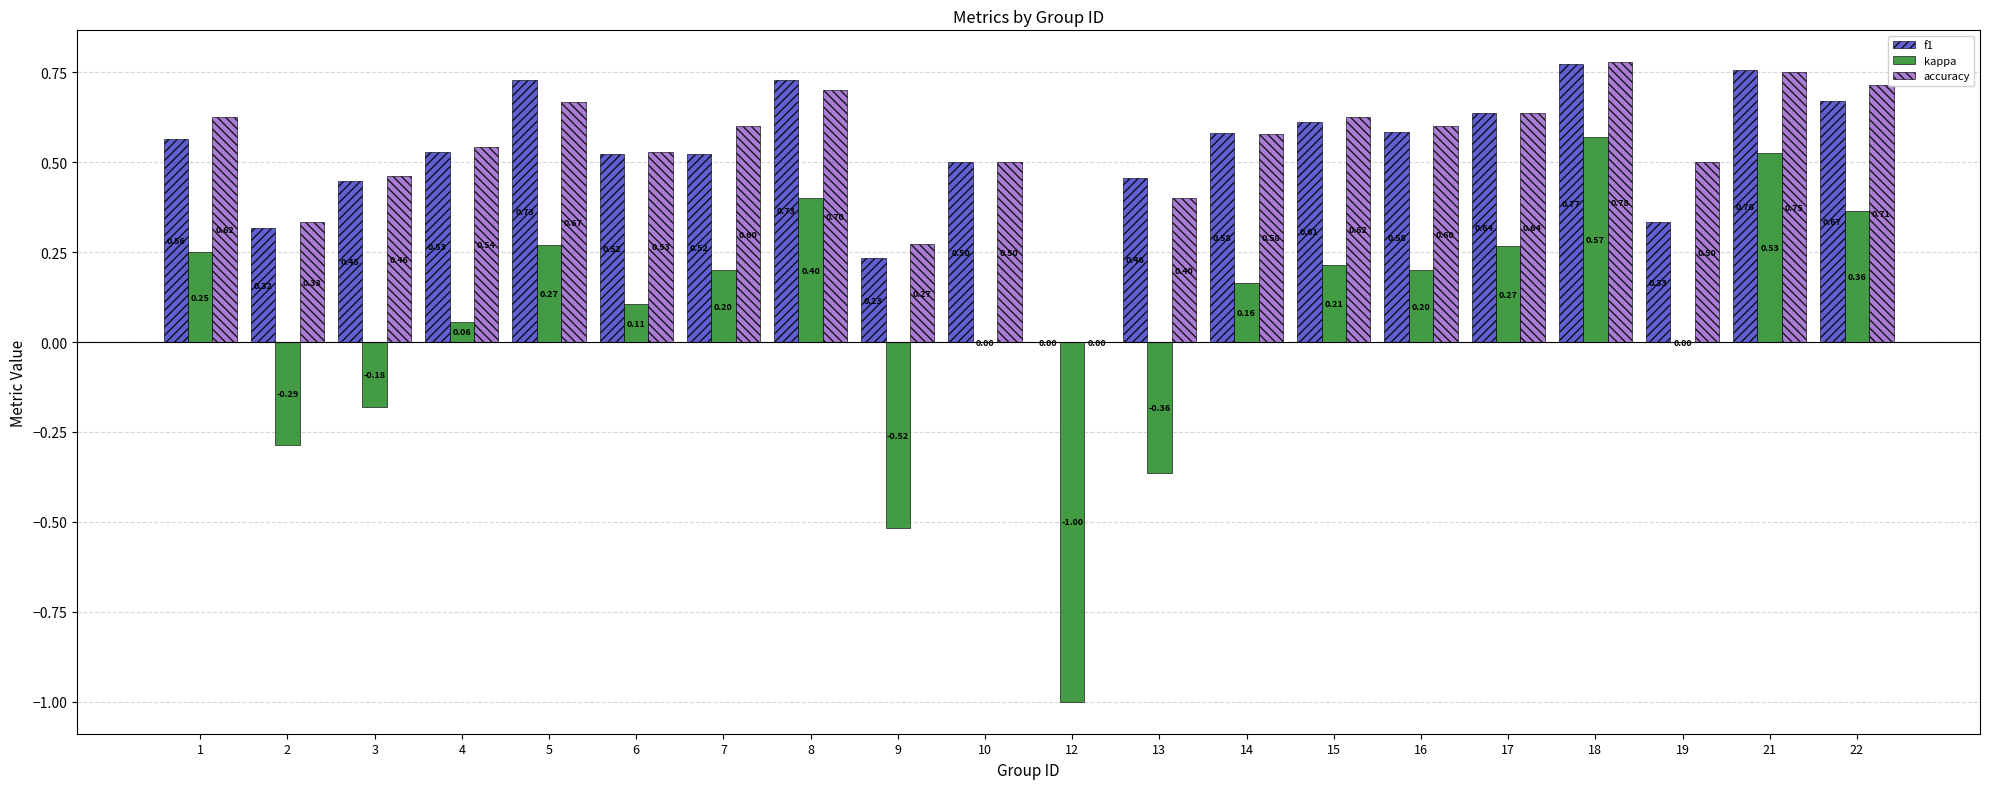

What are all the series names shown in the legend?

f1, kappa, accuracy